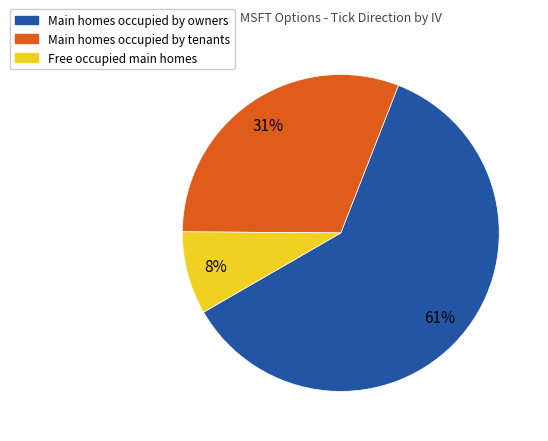

To the nearest percent, what is the average slice percentage?

33%